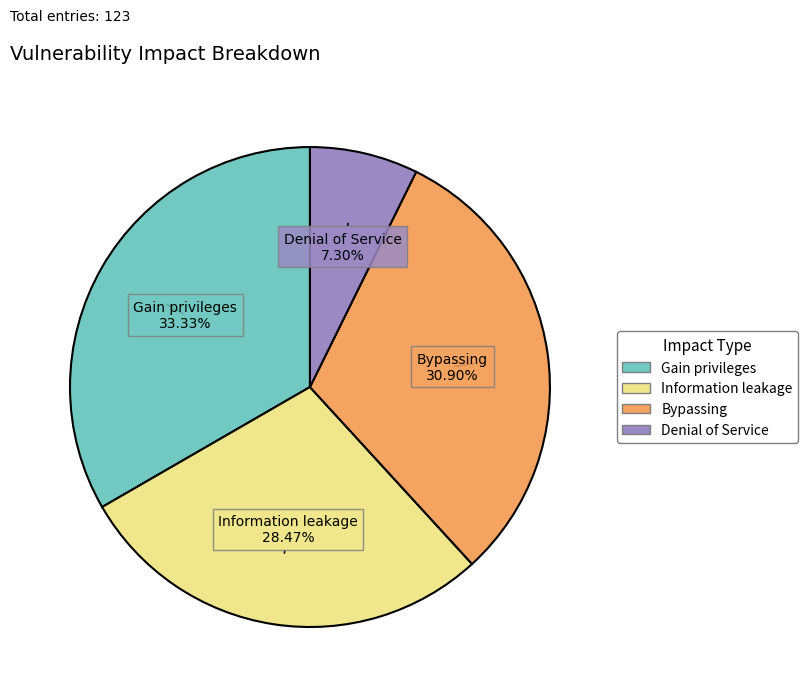

What portion of the pie excludes Denial of Service?

92.7%